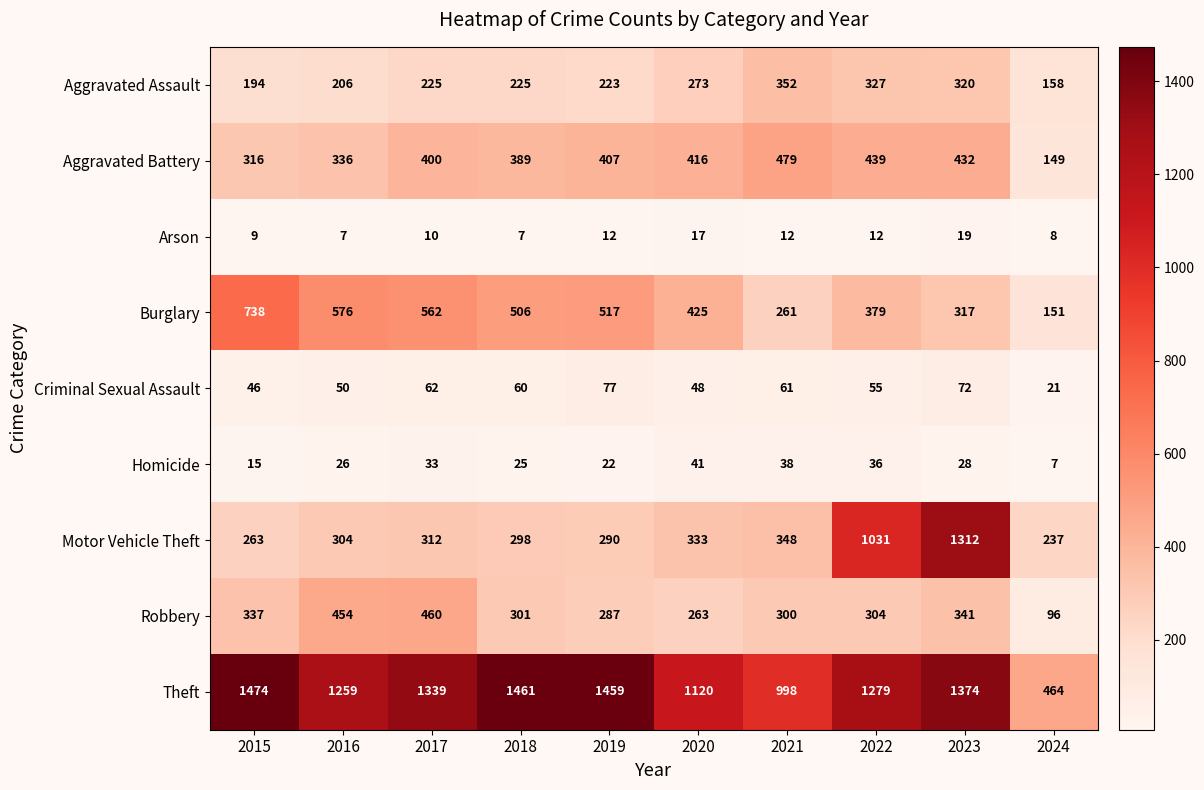

Which label corresponds to the largest value in the chart?

2015